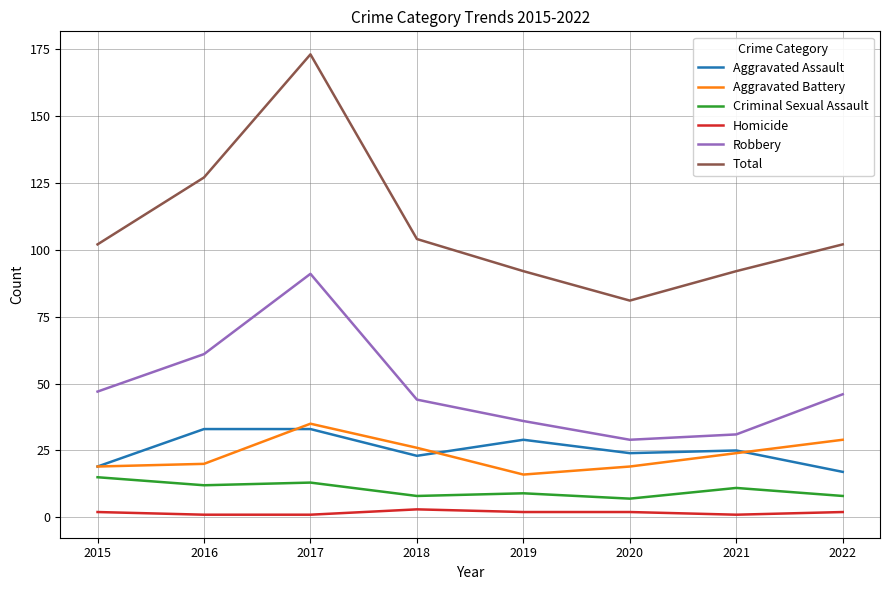

What is the highest value of the Aggravated Battery series?

35